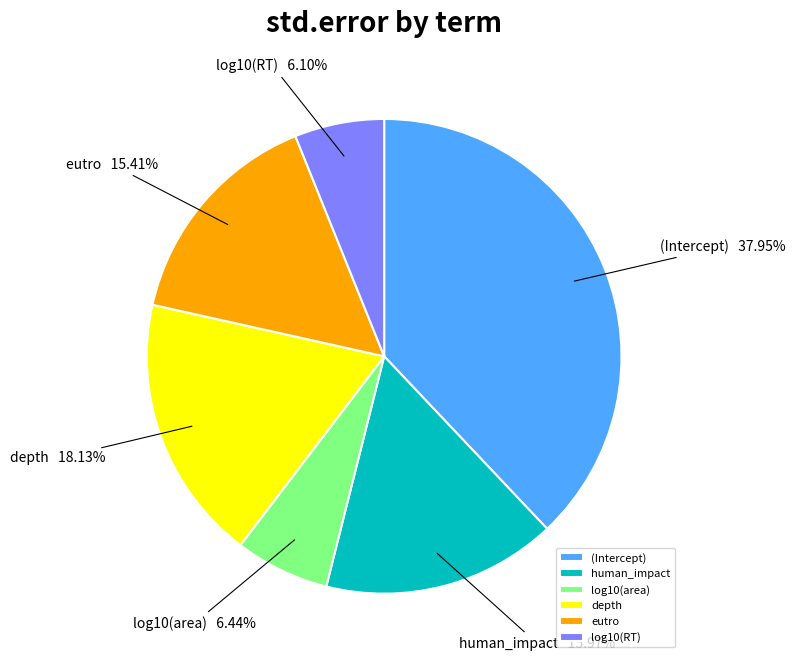

What percentage is the (Intercept) slice, to the nearest percent?

38%